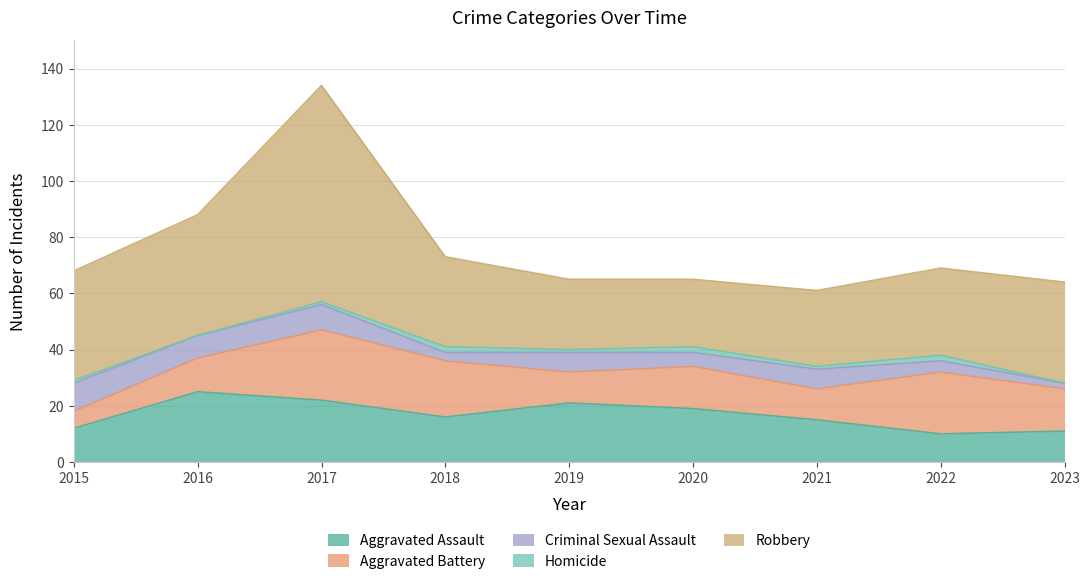

Is it true that Aggravated Assault equals 30 at 2020?

False